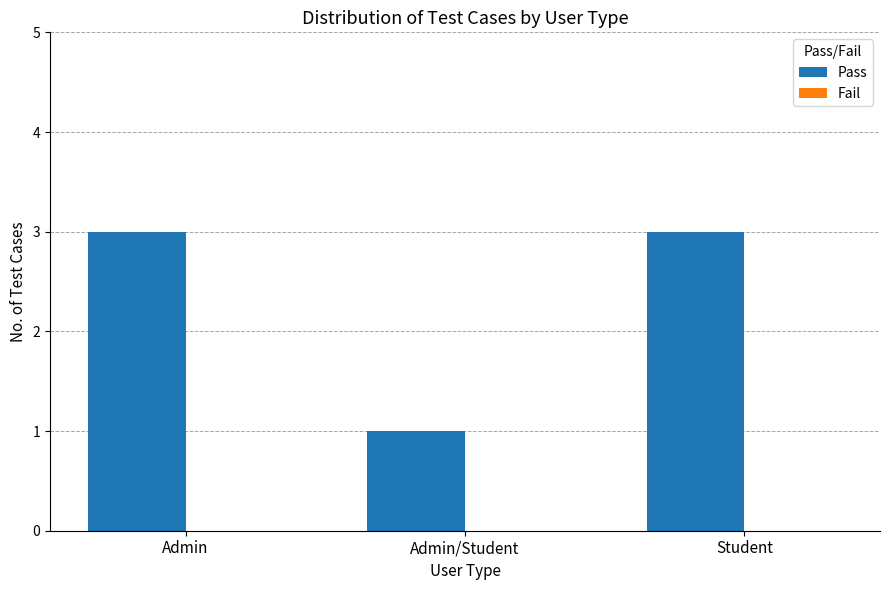

What is the ratio of the value at Admin/Student to the value at Admin?

0.3